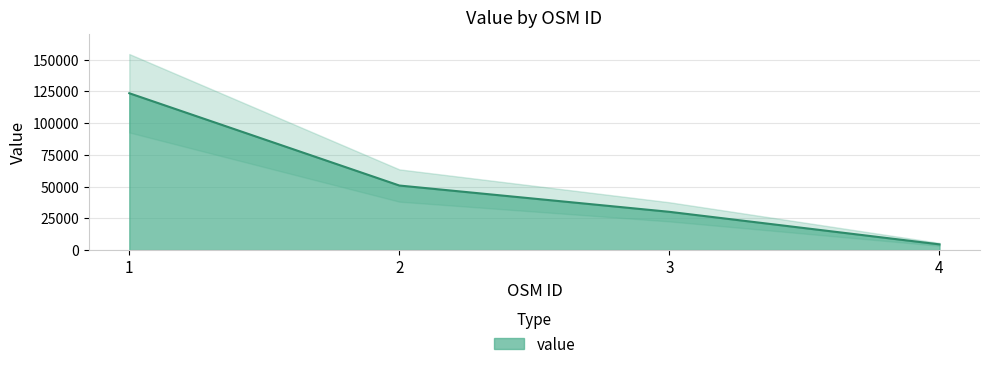

The value at 4 is 4484.2. True or false?

True